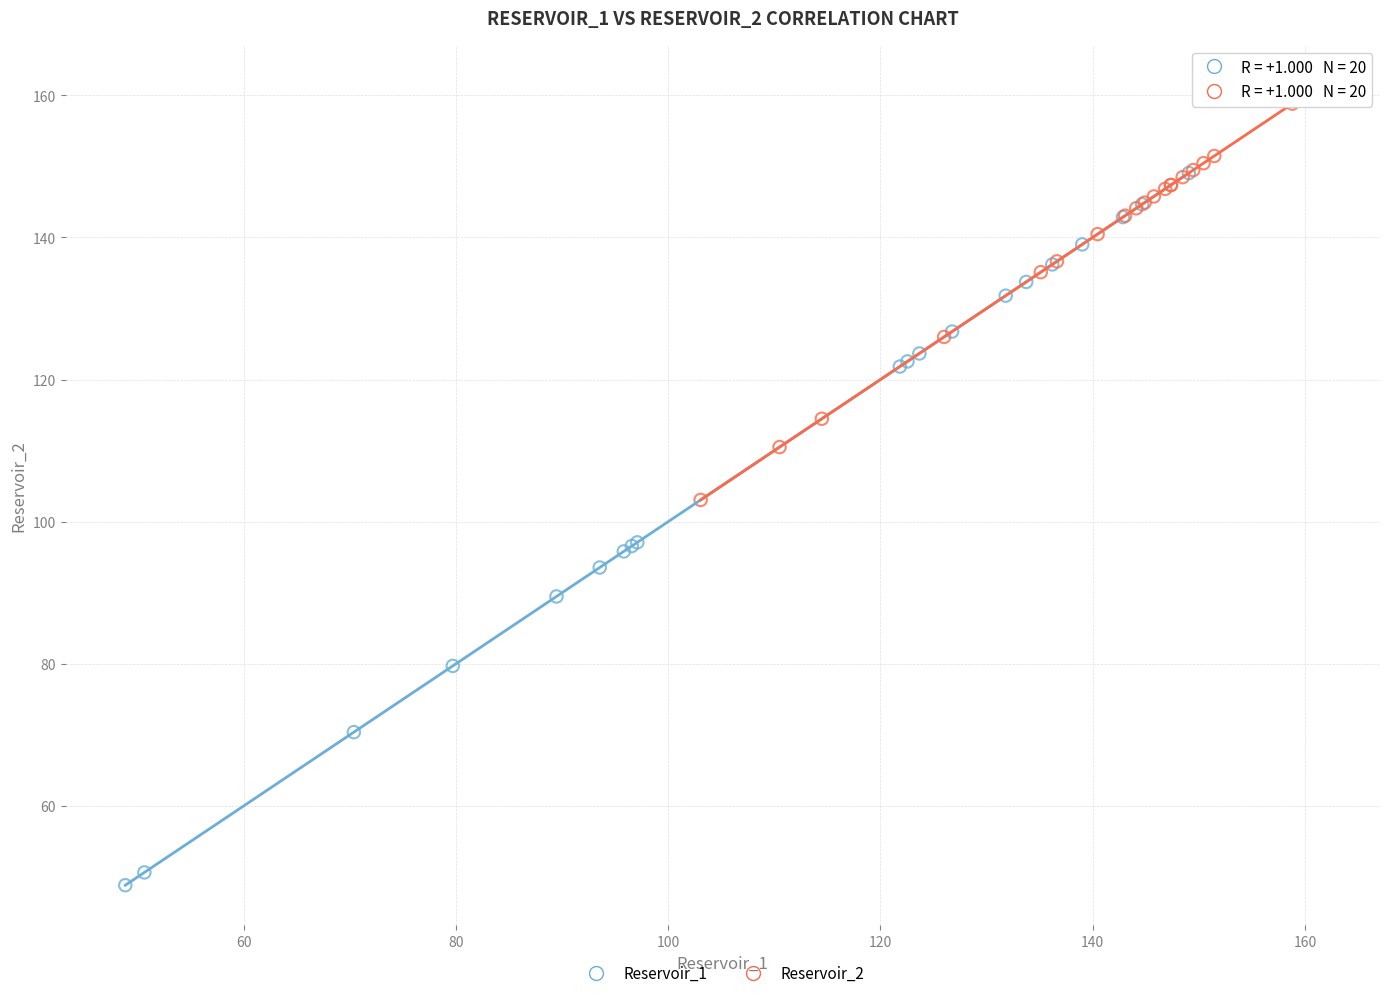

Which series has the largest Y range (max minus min)?

Reservoir_1